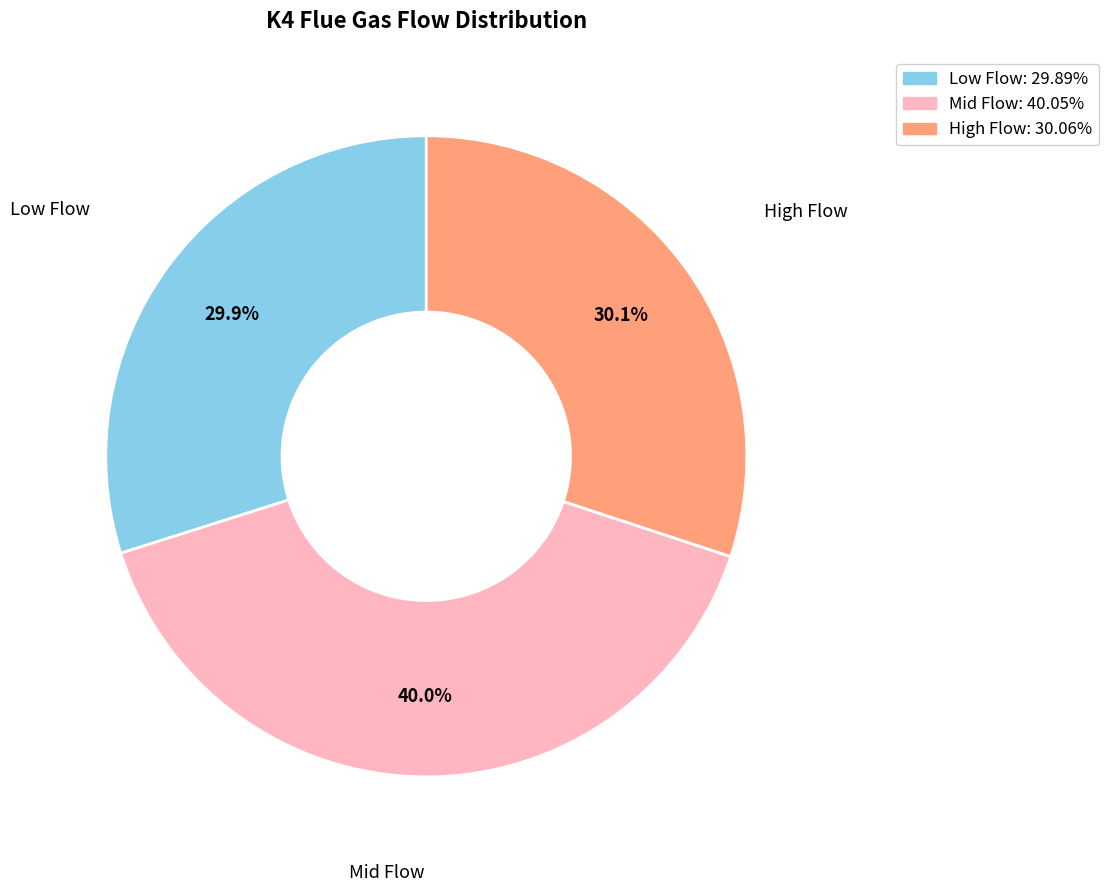

Does any single category account for the majority?

No